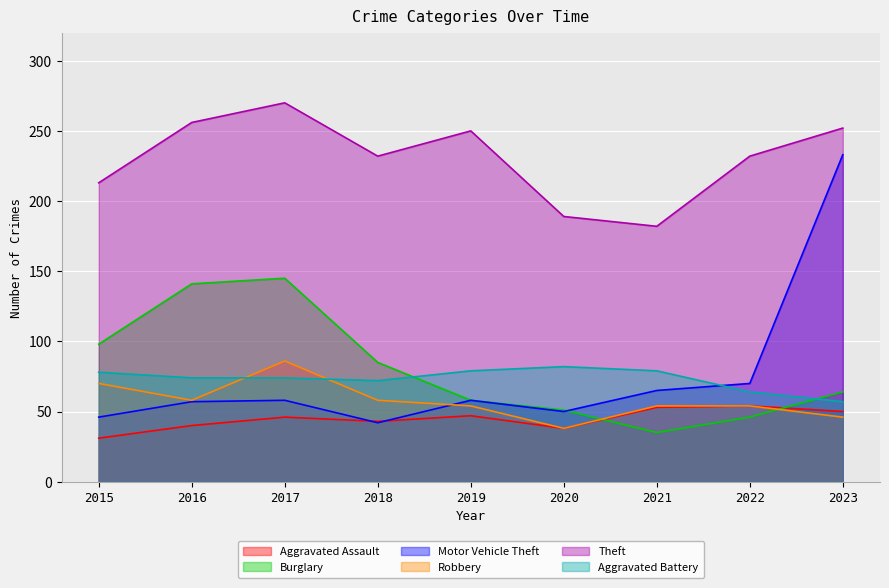

At which label does Burglary reach its peak?

2017